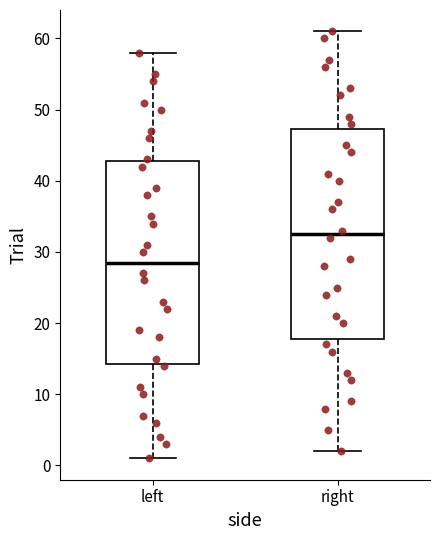

Which box has the lowest median line?

left